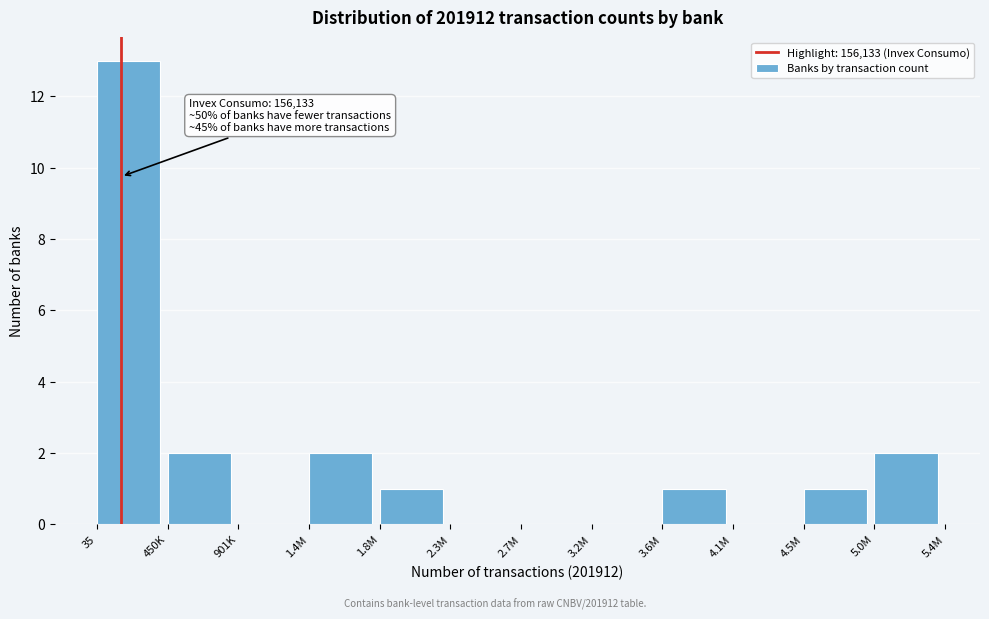

Reading left to right, what are all the values shown in this chart?

35=13	450K=2	901K=0	1.4M=2	1.8M=1	2.3M=0	2.7M=0	3.2M=0	3.6M=1	4.1M=0	4.5M=1	5.0M=2